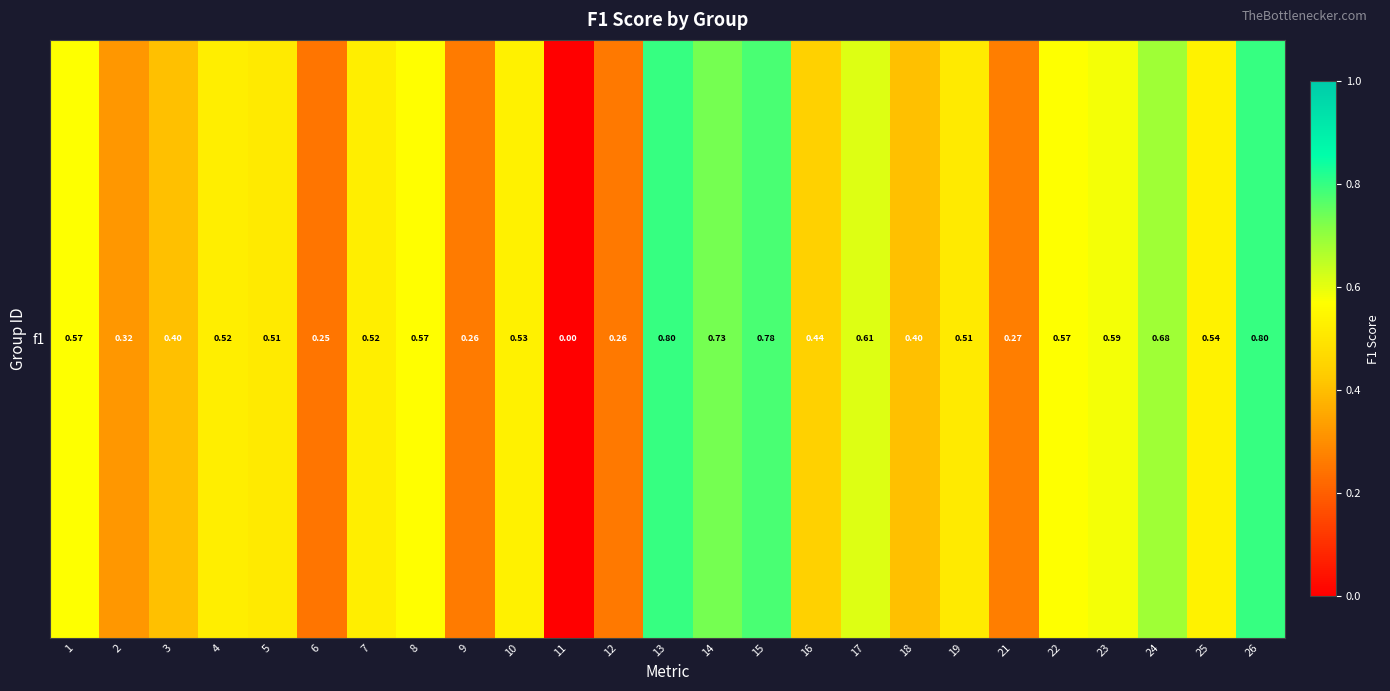

List the labels in order of value, smallest first.

11, 6, 12, 9, 21, 2, 3, 18, 16, 19, 5, 4, 7, 10, 25, 8, 22, 1, 23, 17, 24, 14, 15, 13, 26